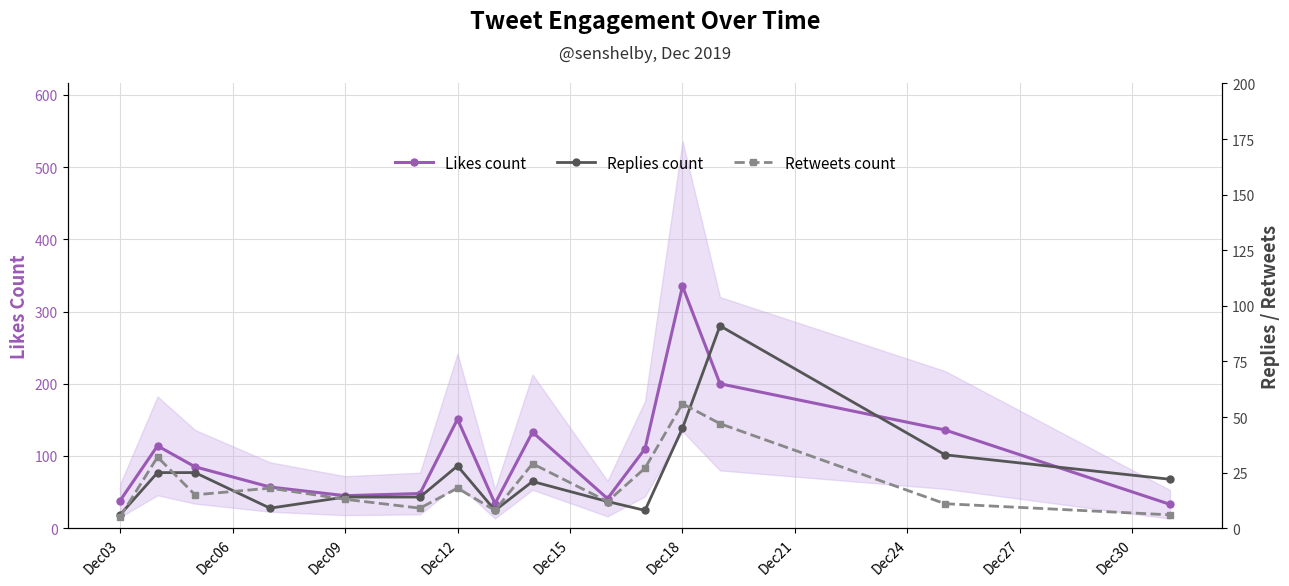

The value of Likes count at Dec03 is 38. True or false?

True